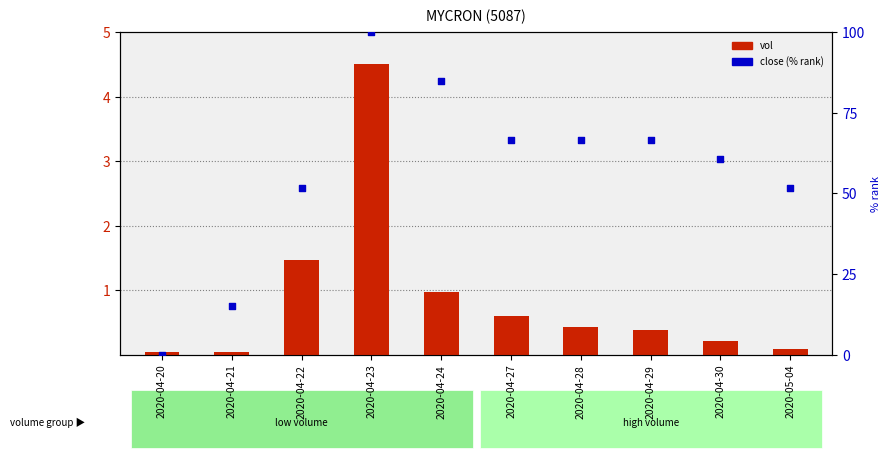

Is the value of close (% rank) at 2020-04-21 greater than the value of vol (normalized) at 2020-04-29?

Yes